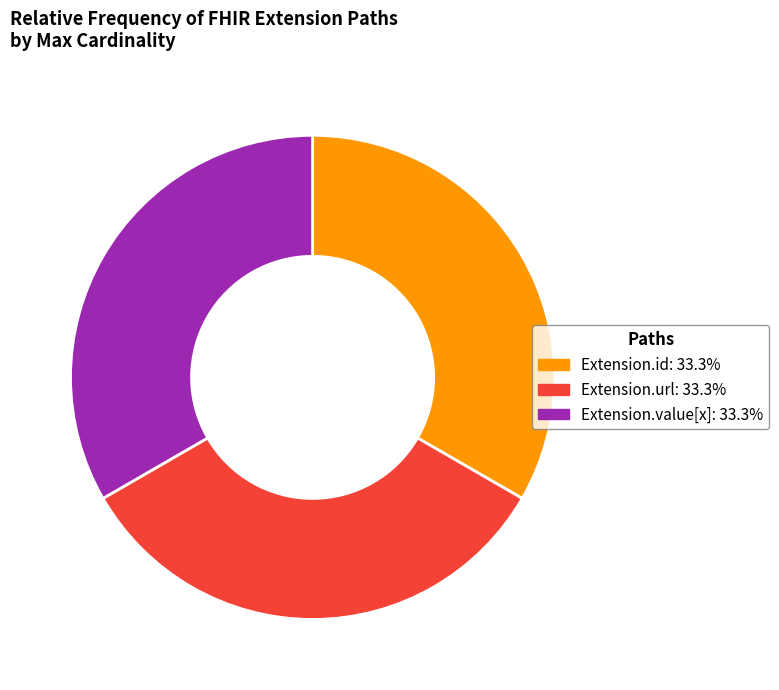

Does any single category account for the majority?

No